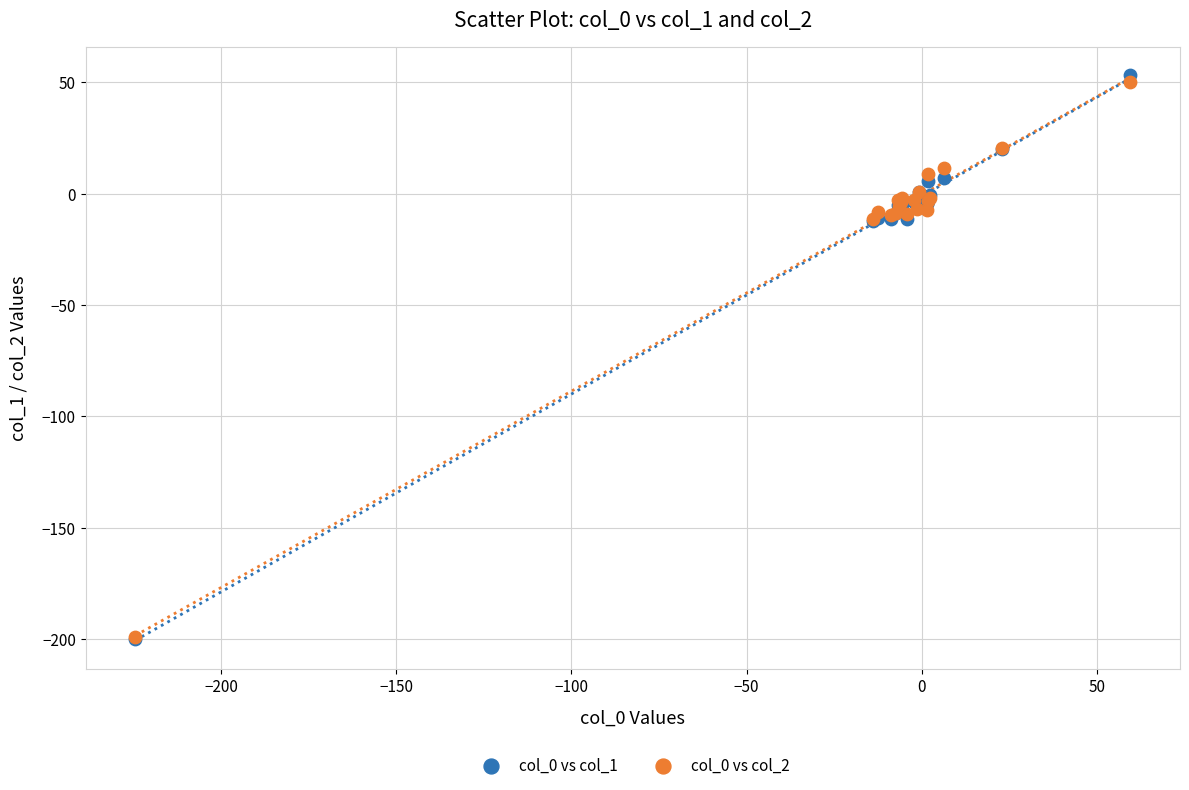

What are all the series names shown in the legend?

col_0 vs col_1, col_0 vs col_2